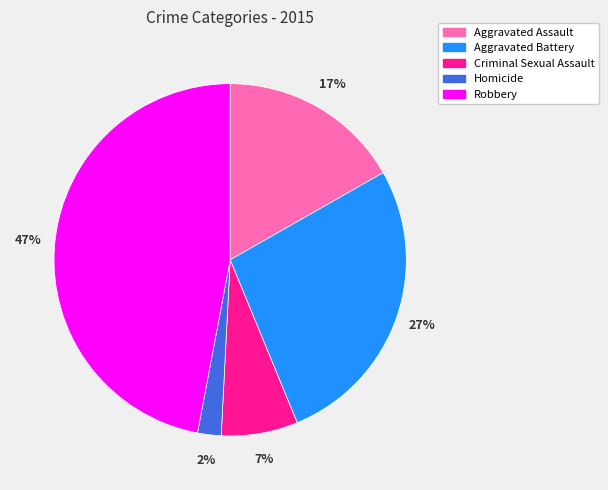

To the nearest percent, what is the difference between the largest and smallest slice percentages?

45%